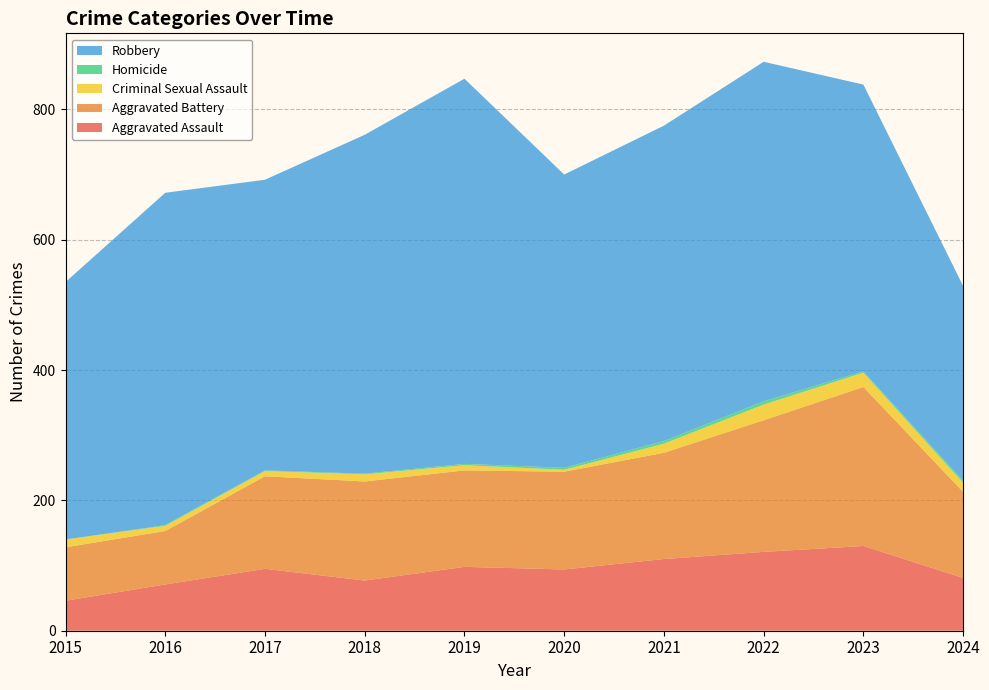

Reading left to right, transcribe all the data shown in this chart.

Aggravated Assault: 2015=46	2016=71	2017=95	2018=77	2019=98	2020=94	2021=110	2022=121	2023=130	2024=81
Aggravated Battery: 2015=82	2016=82	2017=142	2018=152	2019=148	2020=150	2021=163	2022=202	2023=244	2024=132
Criminal Sexual Assault: 2015=12	2016=8	2017=8	2018=11	2019=8	2020=3	2021=14	2022=24	2023=22	2024=14
Homicide: 2015=0	2016=1	2017=1	2018=1	2019=2	2020=3	2021=4	2022=5	2023=2	2024=3
Robbery: 2015=395	2016=510	2017=446	2018=520	2019=591	2020=450	2021=484	2022=521	2023=440	2024=299